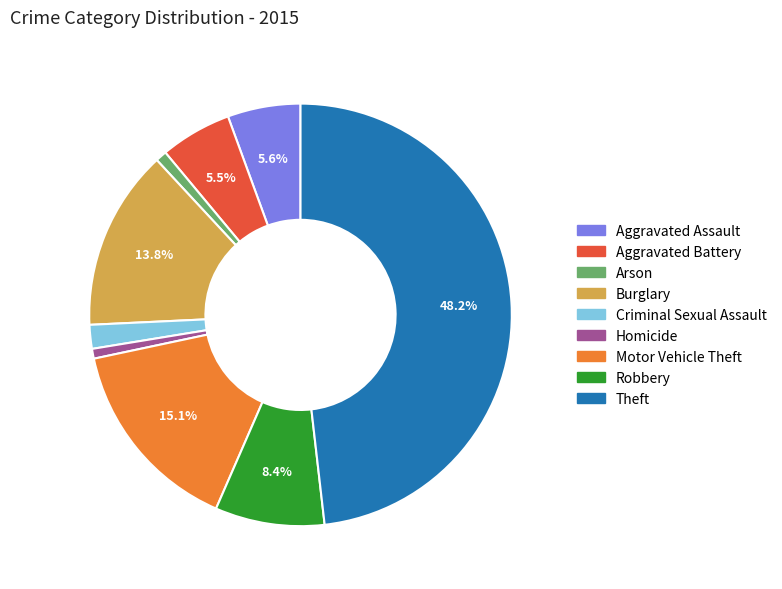

Is it true that Arson is 10% of the pie?

False